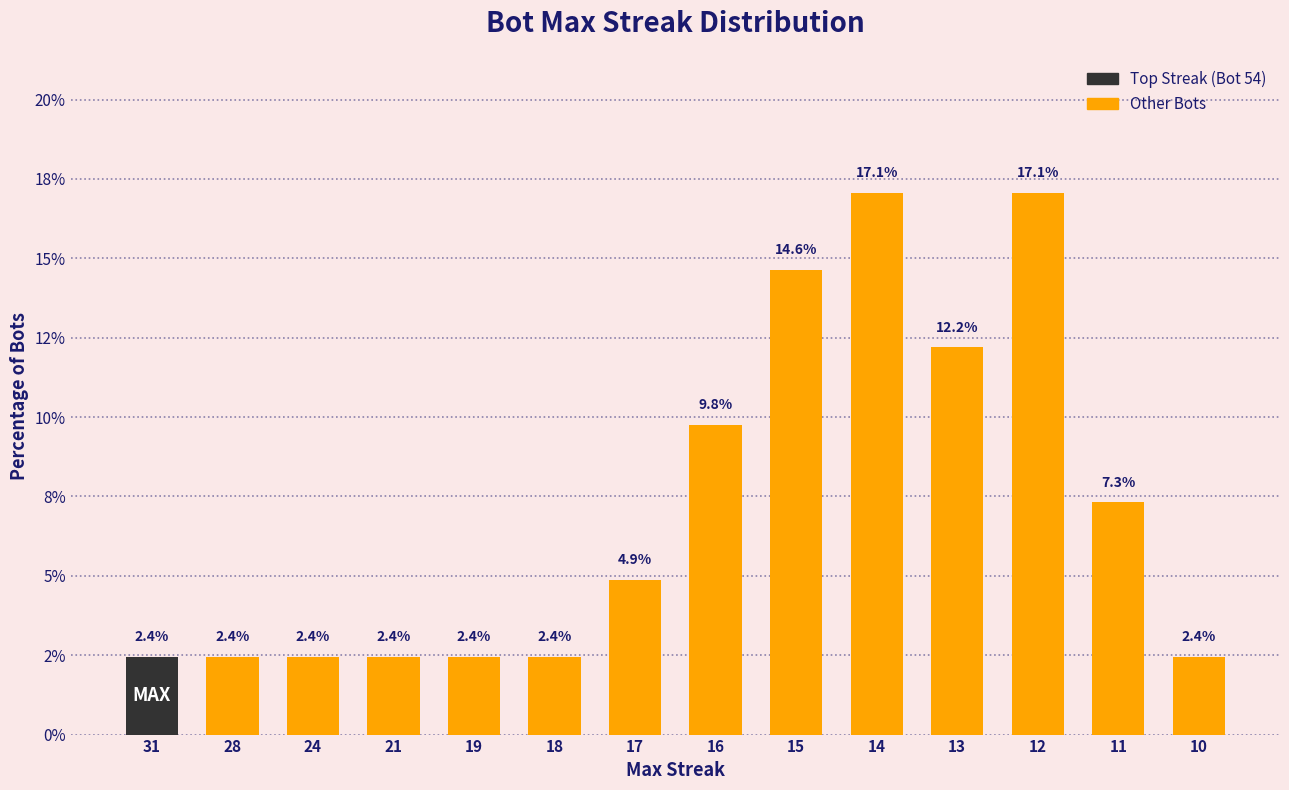

Reading left to right, transcribe all the data shown in this chart.

2.4	2.4	2.4	2.4	2.4	2.4	4.9	9.8	14.6	17.1	12.2	17.1	7.3	2.4